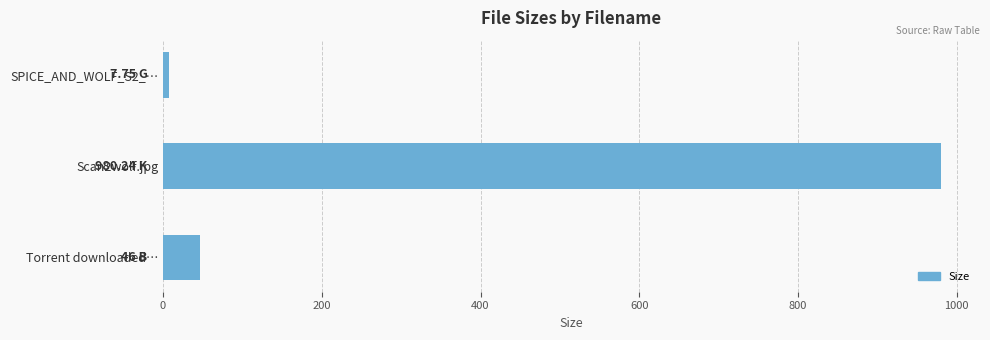

What is the difference between the maximum and second lowest values?

934.2